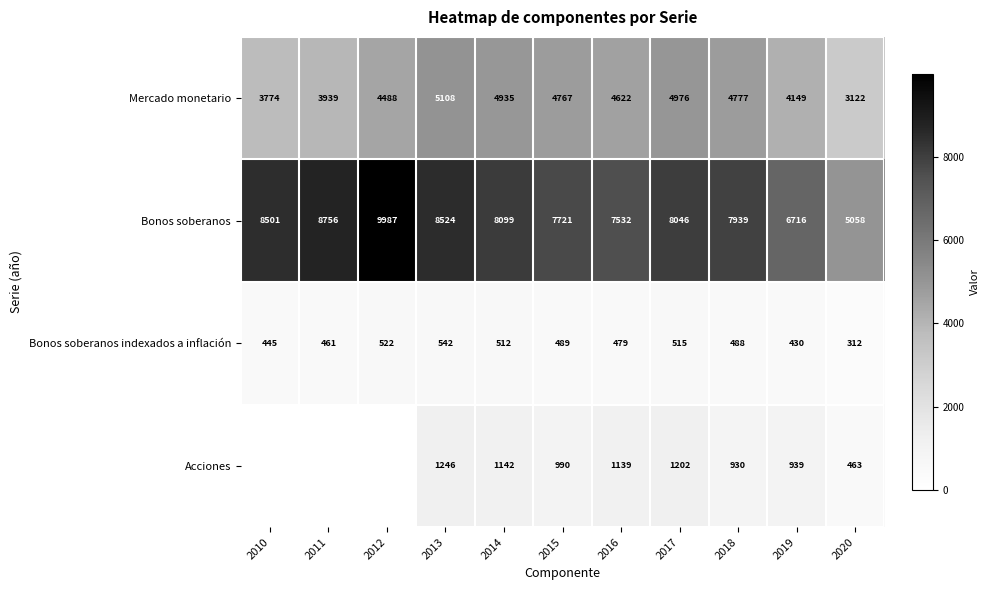

What is the spread (max minus min) of values at 2020?

4746